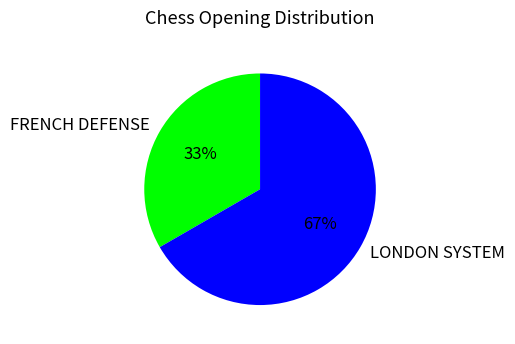

Rank the categories by value from highest to lowest.

LONDON SYSTEM, FRENCH DEFENSE